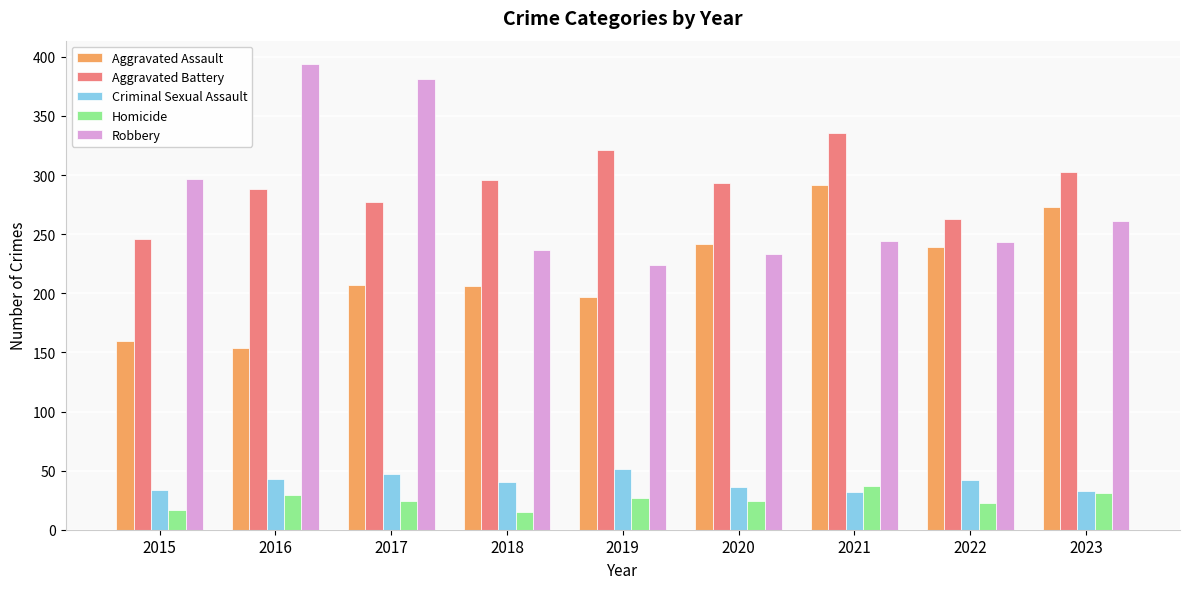

Which series has the largest total across all categories?

Aggravated Battery